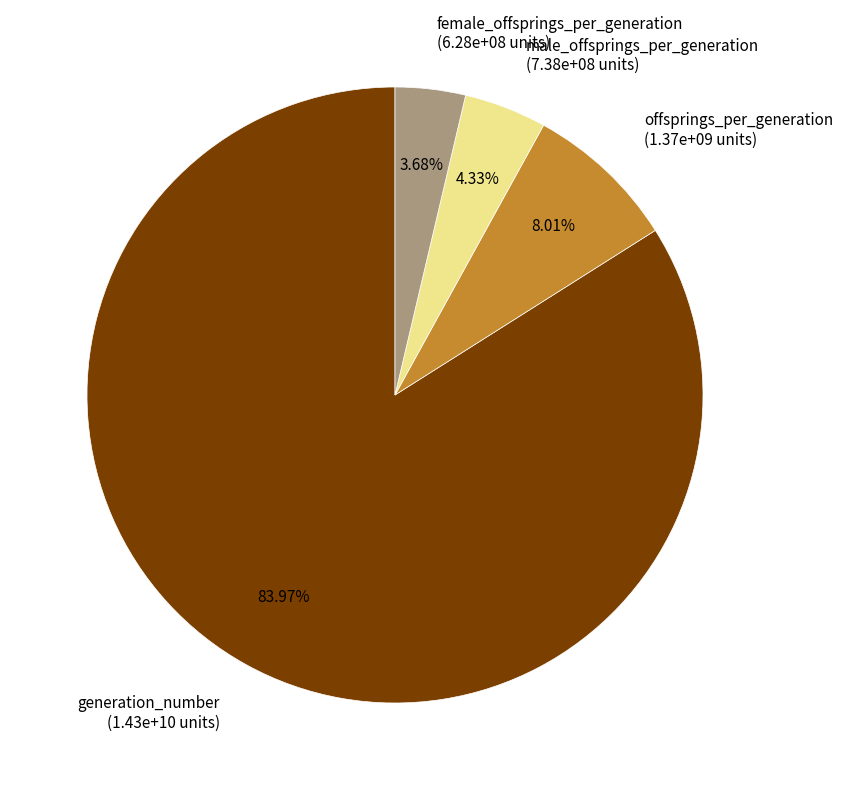

How many slices are in this pie chart?

4